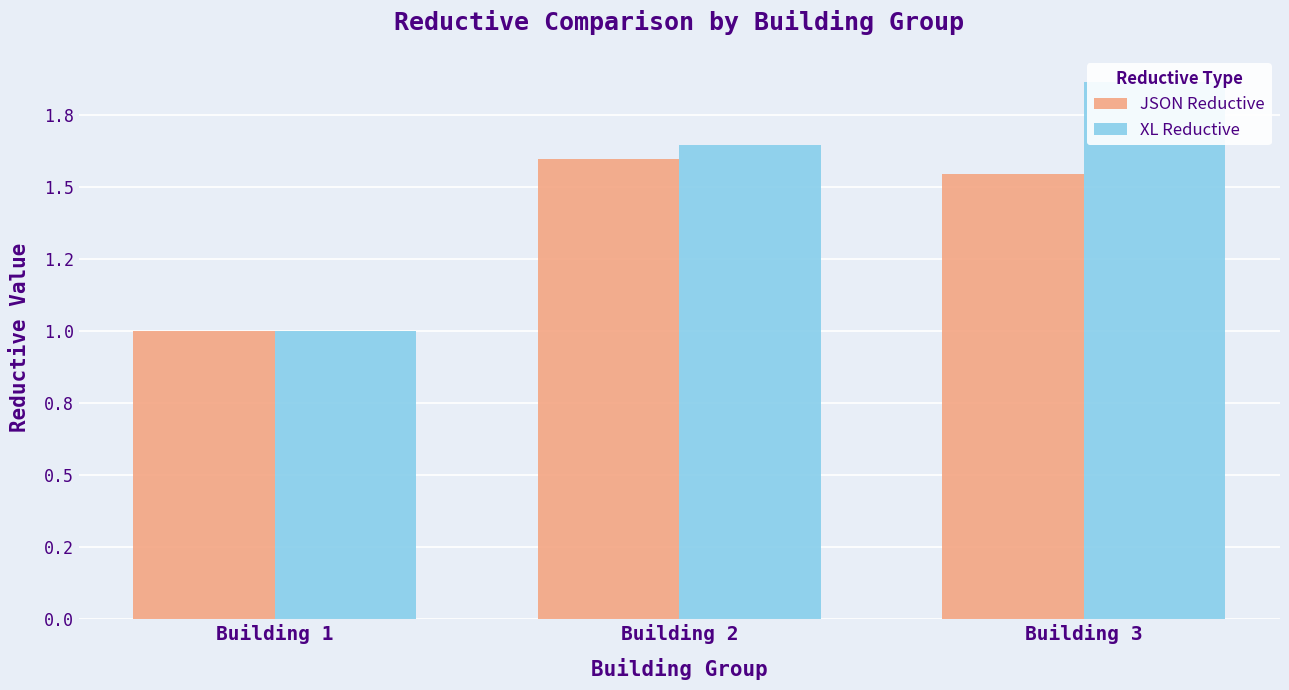

What is the difference between the maximum and minimum values in the JSON Reductive series?

0.6